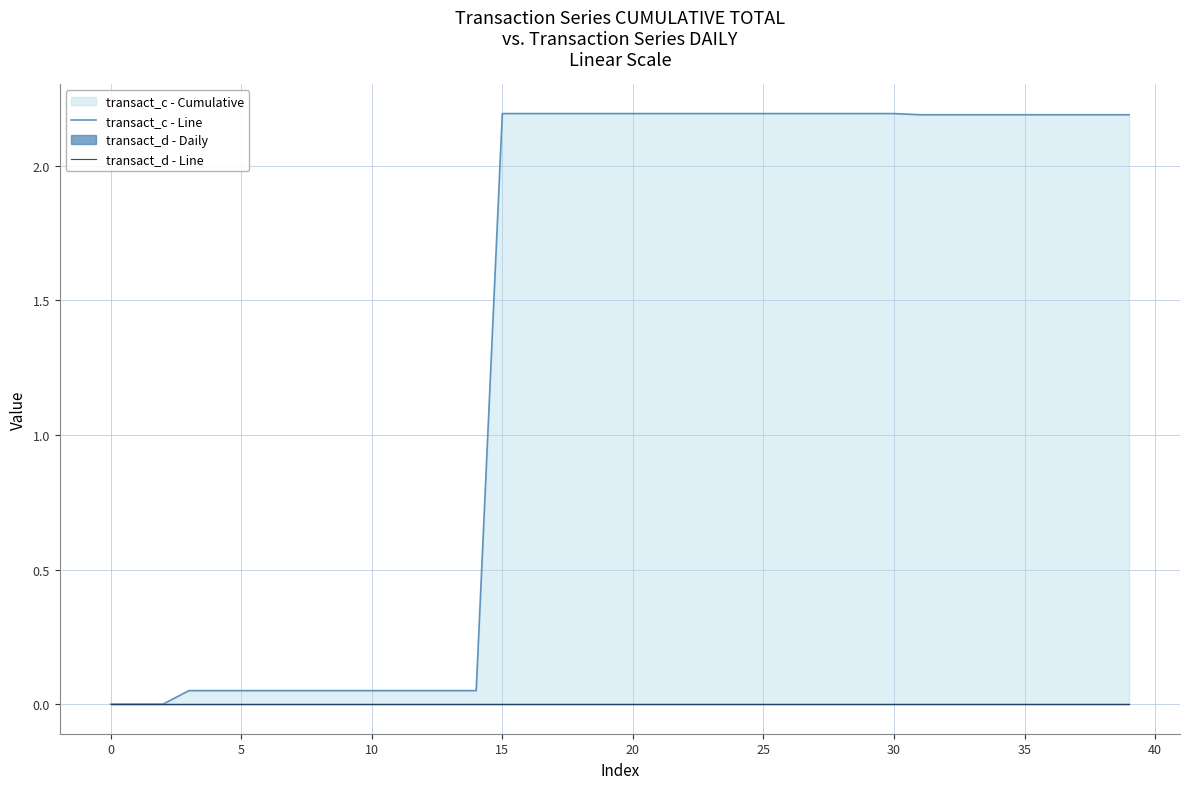

How many positive values does the transact_c - Line series have?

37